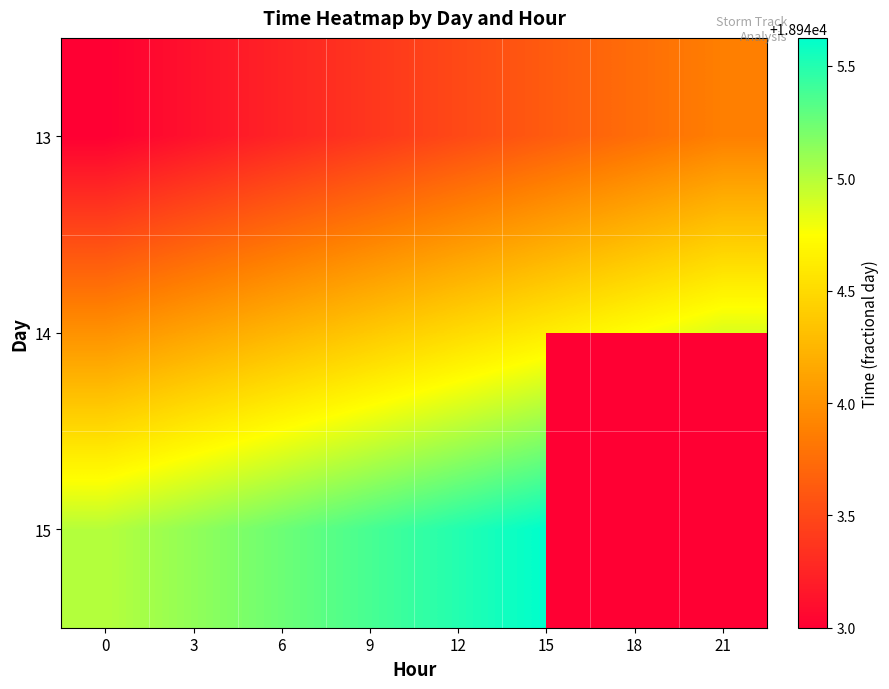

What is the difference between the highest and lowest values at 0?

2.0